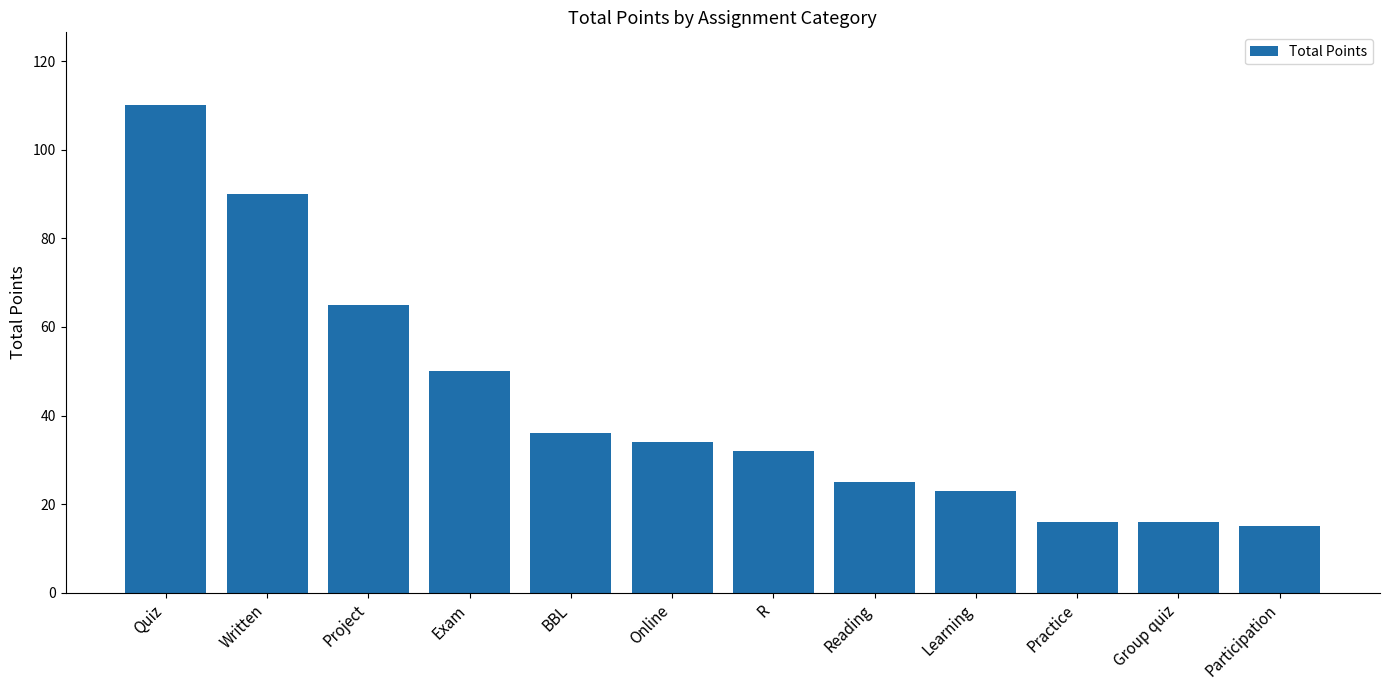

The chart shows a value of 110 at Quiz. True or false?

True